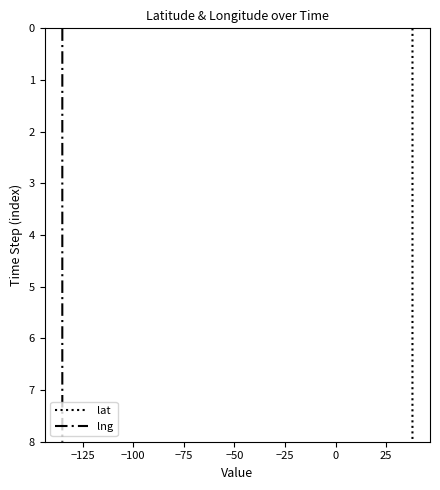

True or false: lat has more than 0 points higher than both neighbors.

False